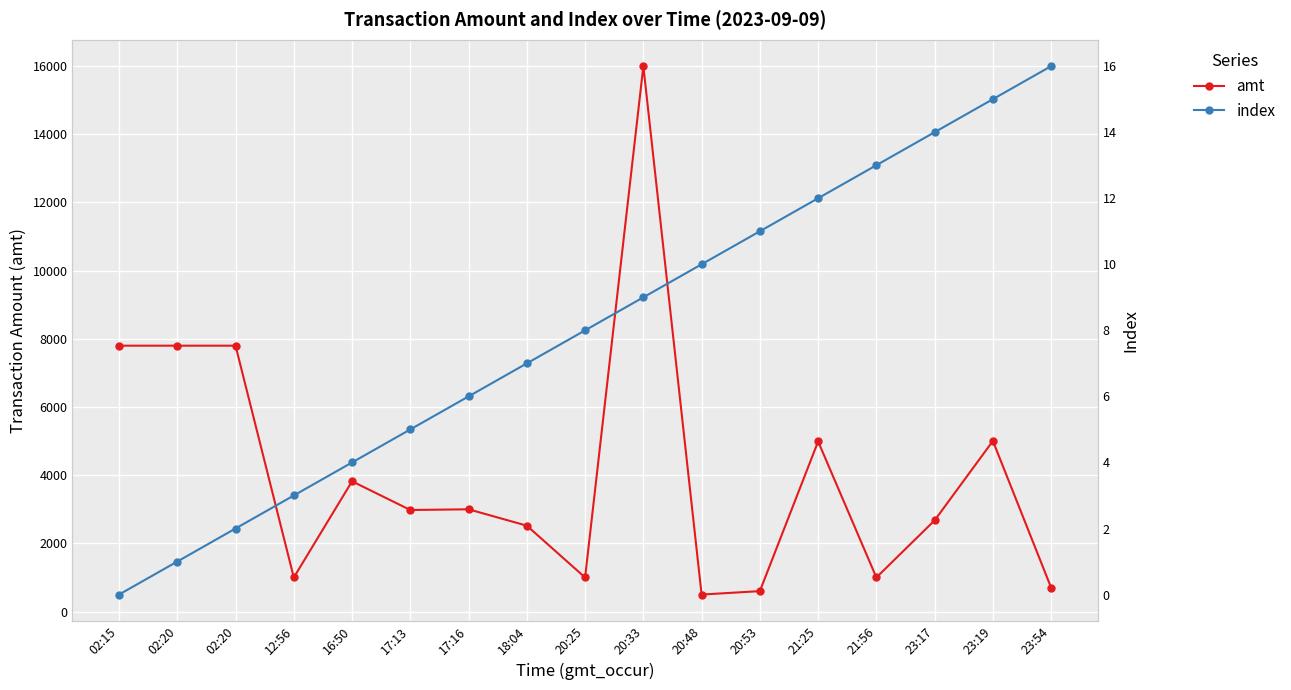

Is it true that amt equals 5310.9 at 16:50?

False